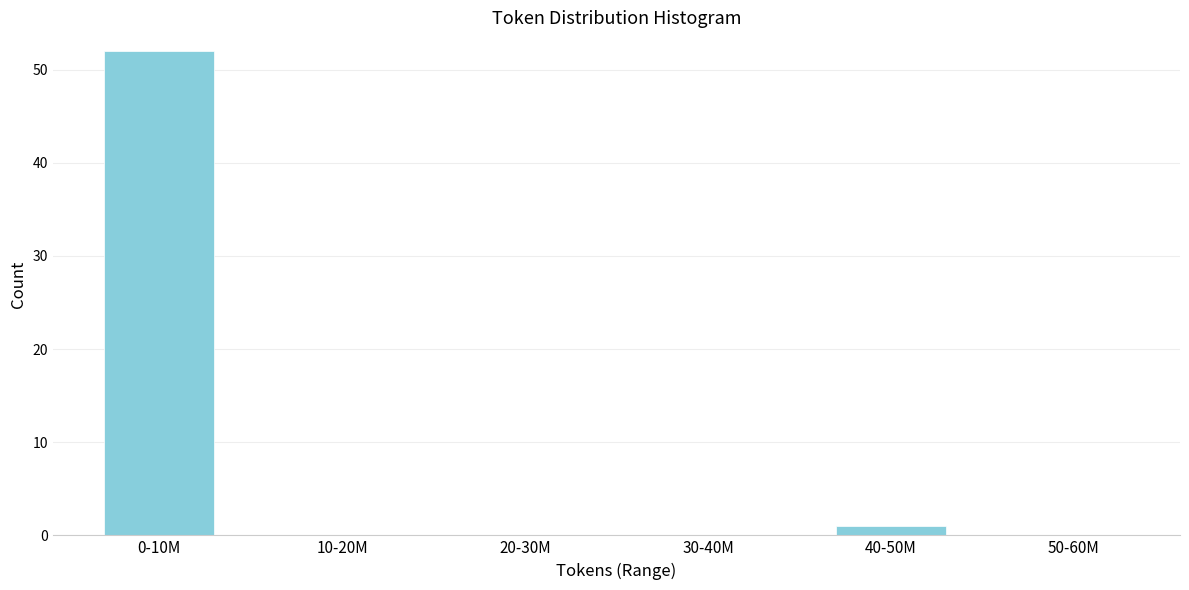

Reading right to left, extract all data points from this chart.

50-60M=0	40-50M=1	30-40M=0	20-30M=0	10-20M=0	0-10M=52